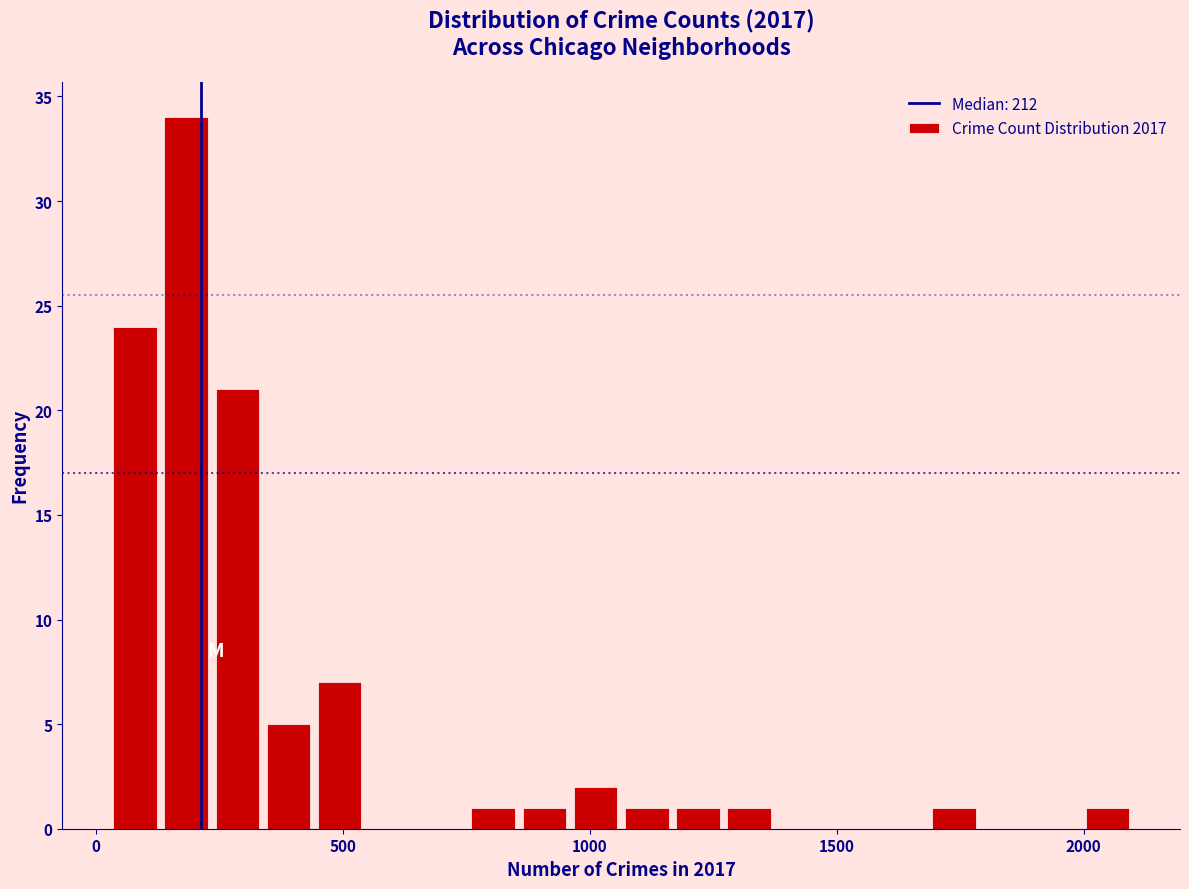

Read against the x-axis, roughly where is the centre of the tallest bar?

200